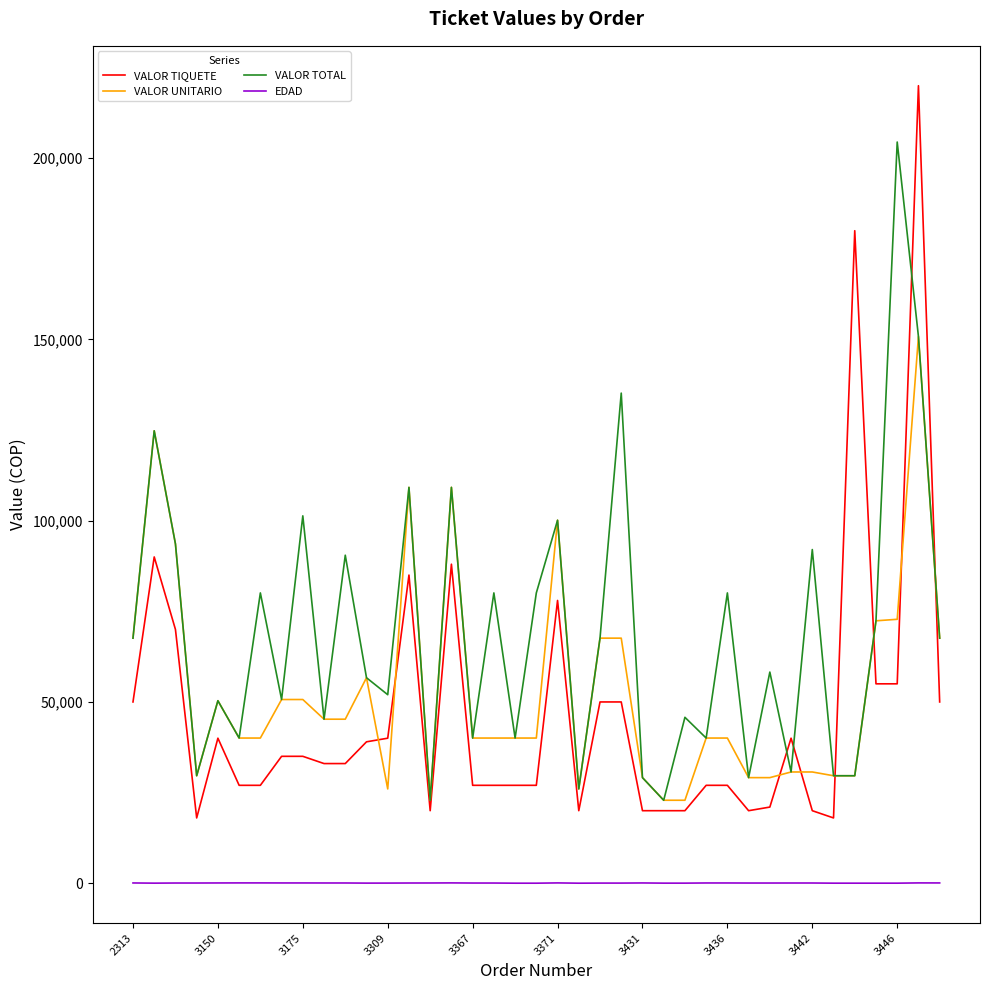

What are all the series names shown in the legend?

VALOR TIQUETE, VALOR UNITARIO, VALOR TOTAL, EDAD